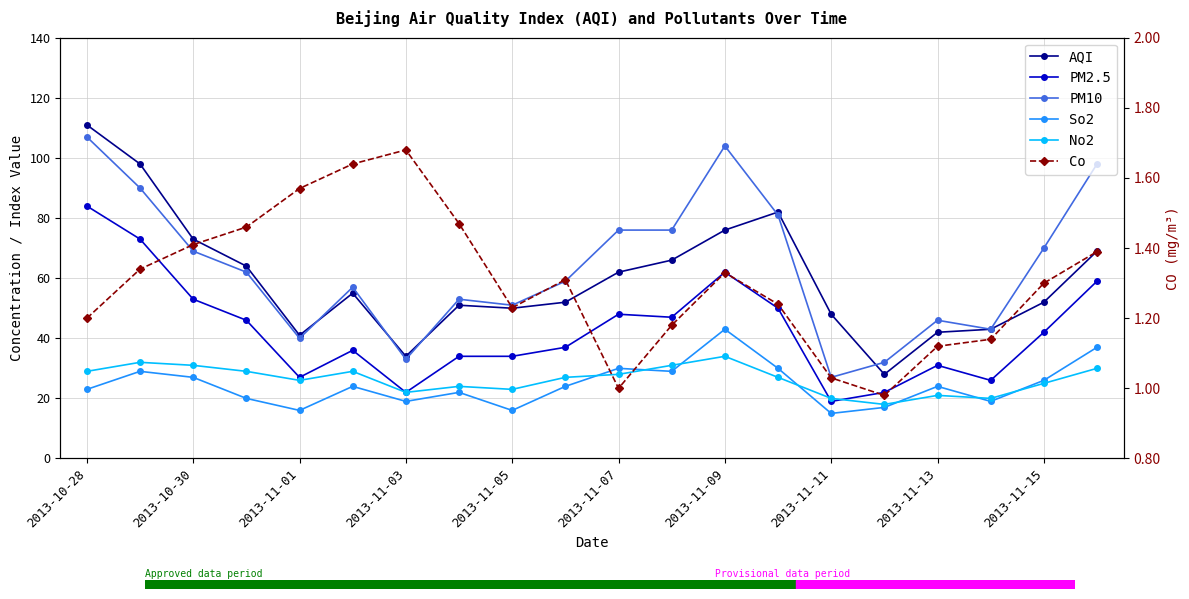

What is the value of the So2 point at the 13th from the left?

43.0